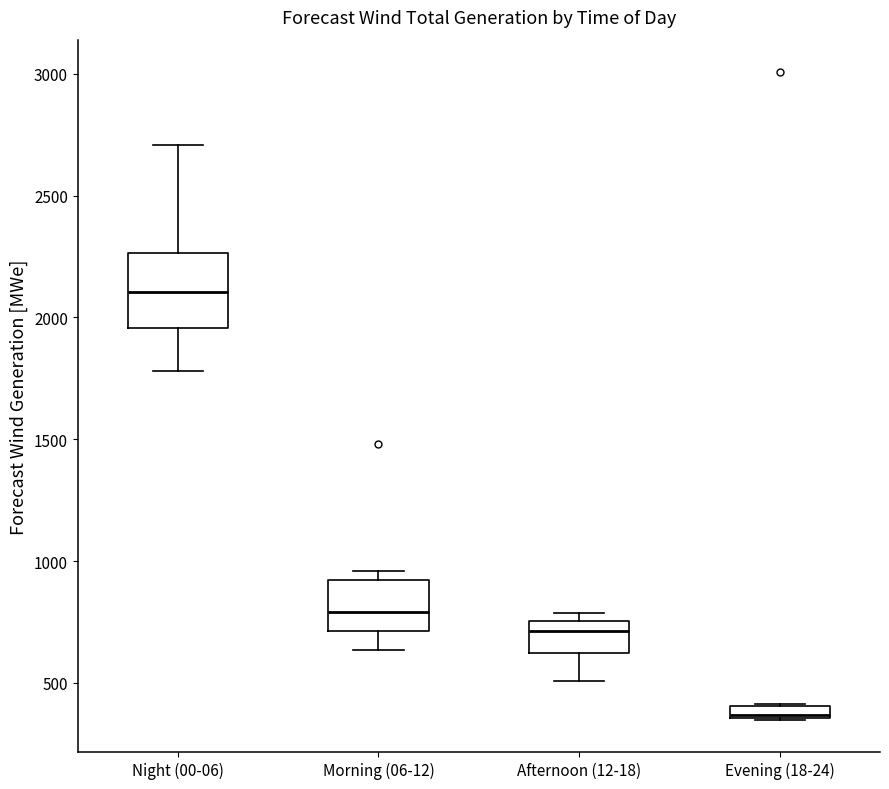

Which box's median line is the lowest?

Evening (18-24)